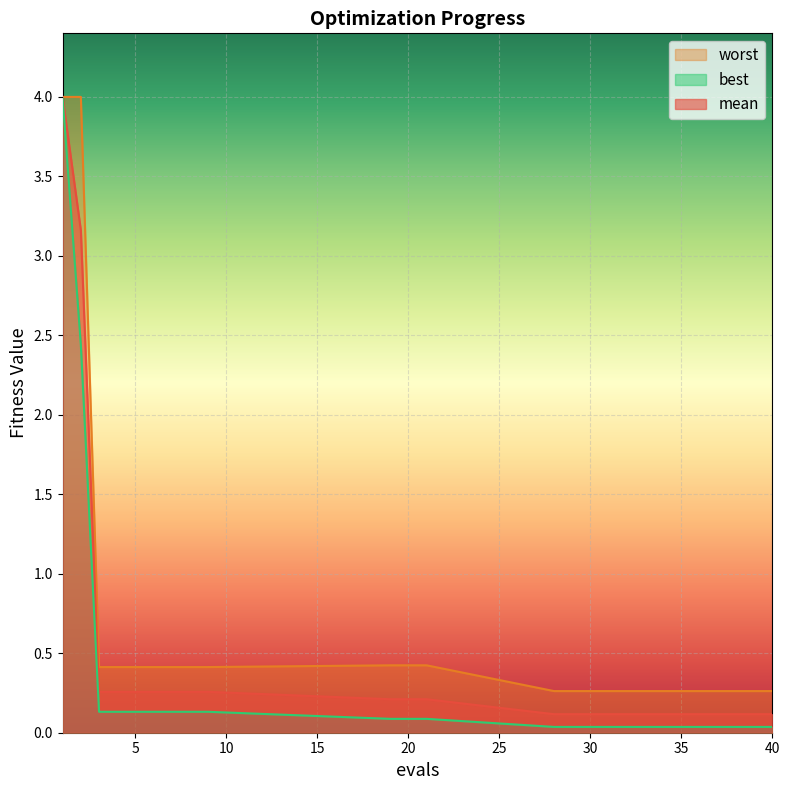

True or false: mean and best intersect in this chart.

False